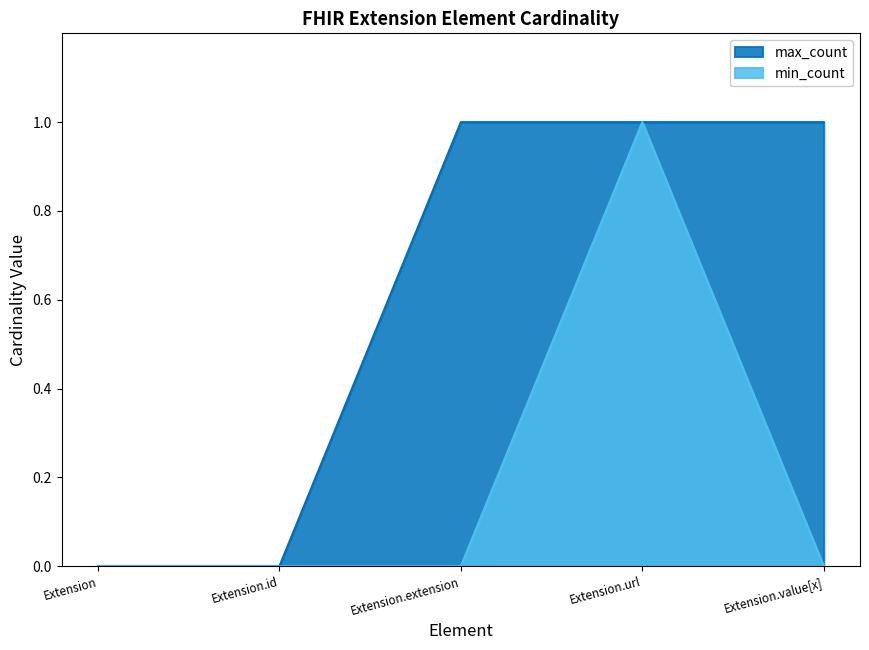

How many values in the min_count series exceed 0?

1